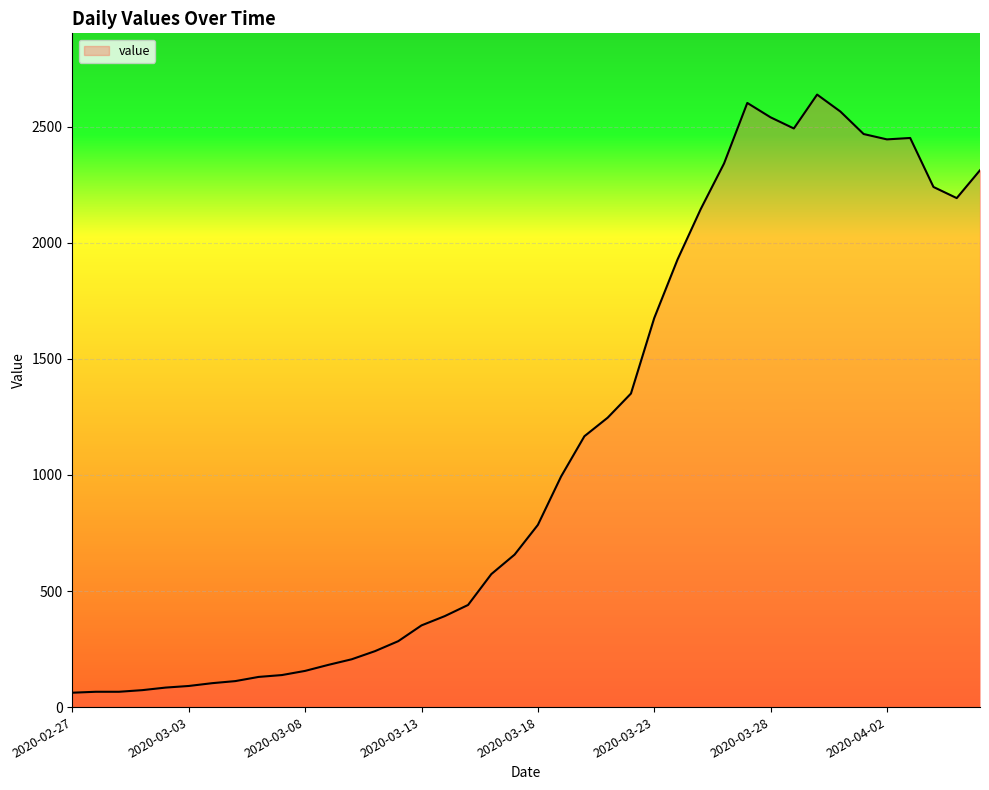

What is the difference between the maximum and minimum values?

2577